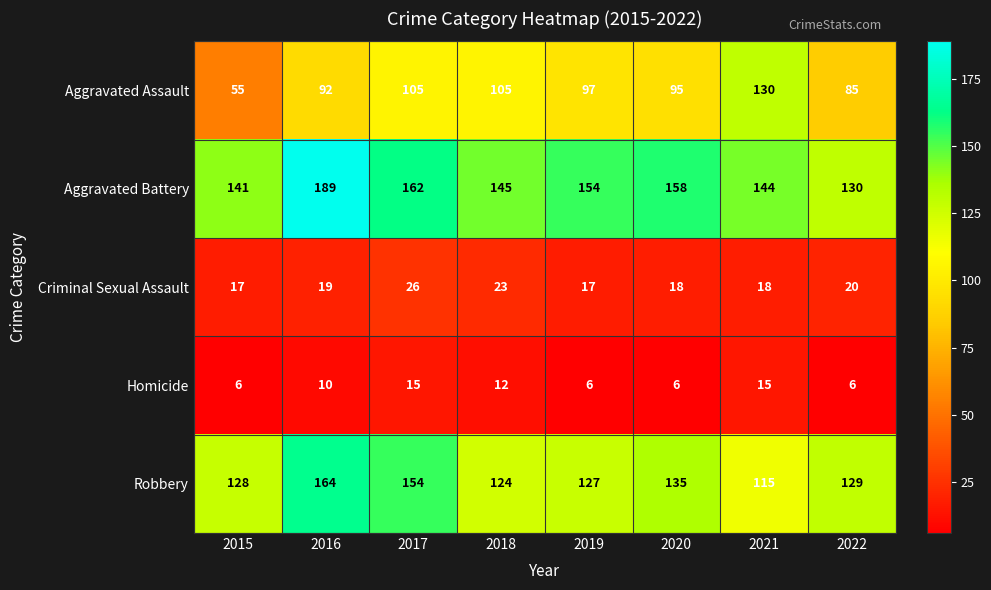

The Robbery series shows 154 at 2017. True or false?

True